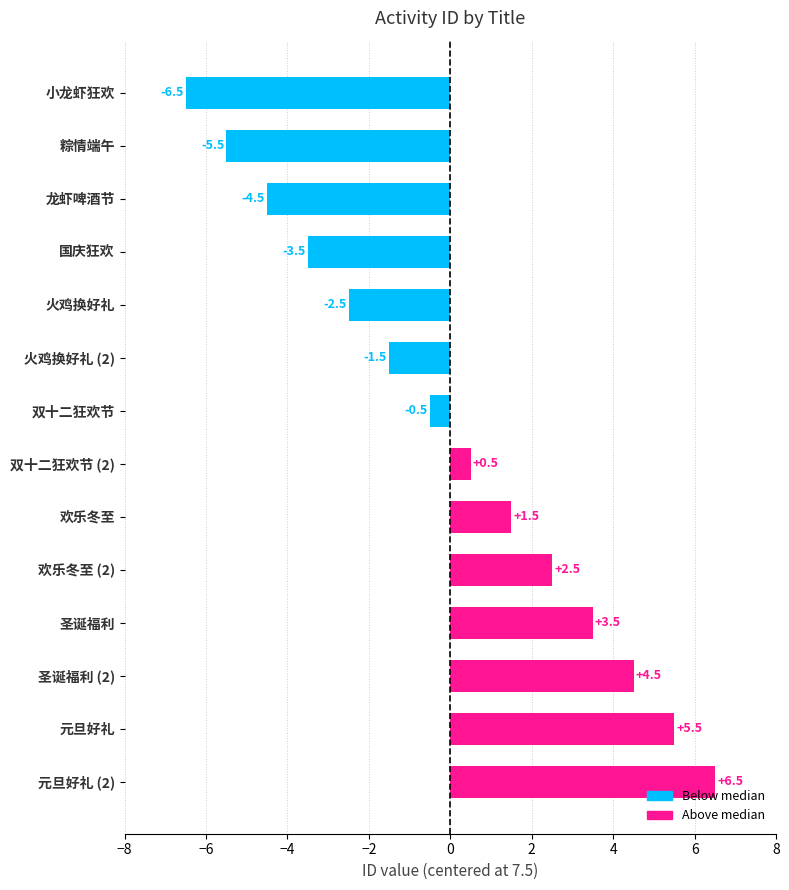

What is the label of the 11th bar from the bottom?

国庆狂欢